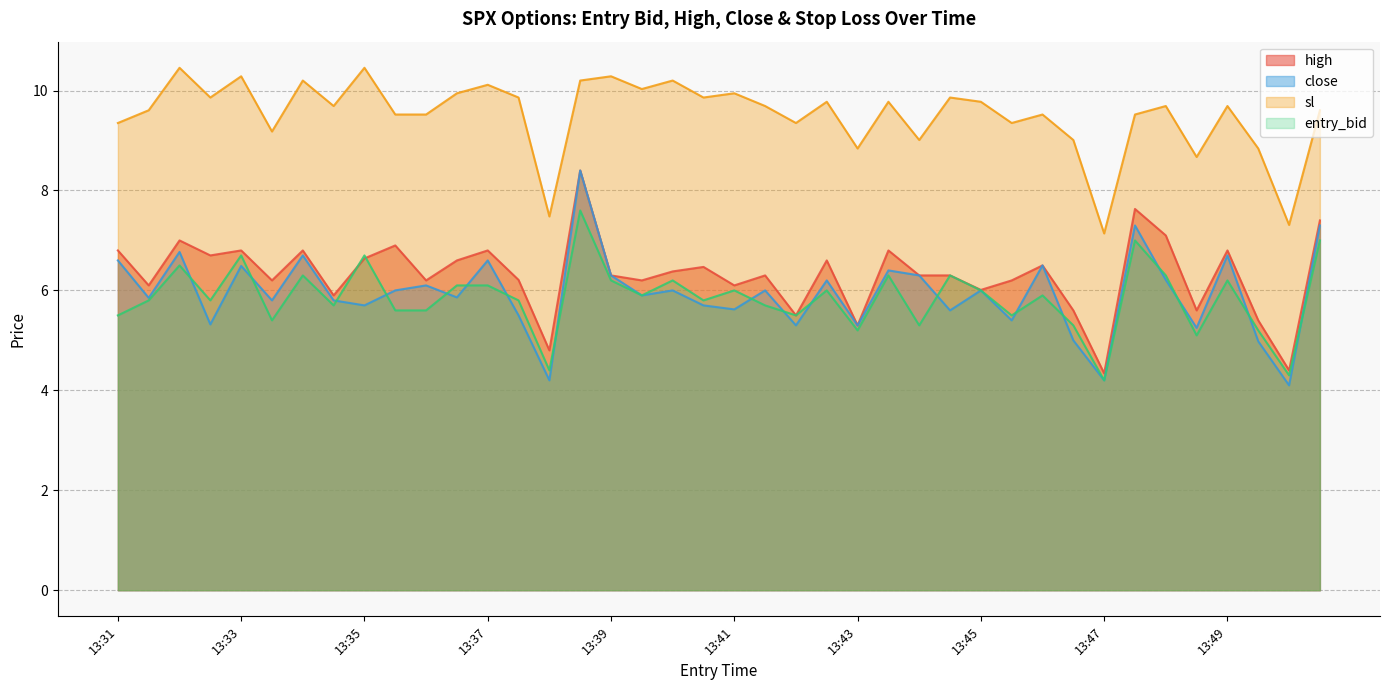

Is it true that sl equals 9.7 at 13:49?

True